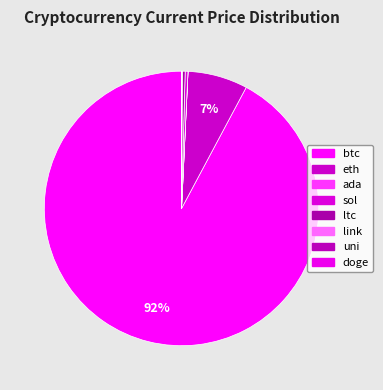

True or false: uni accounts for 0% of the total.

True